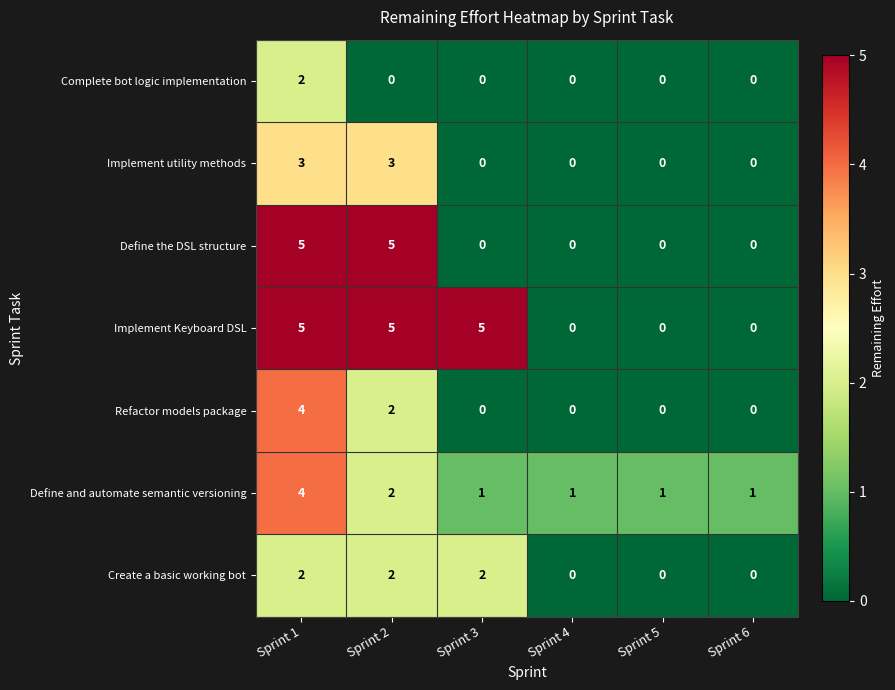

At which category is the sum across all series the highest?

Sprint 1